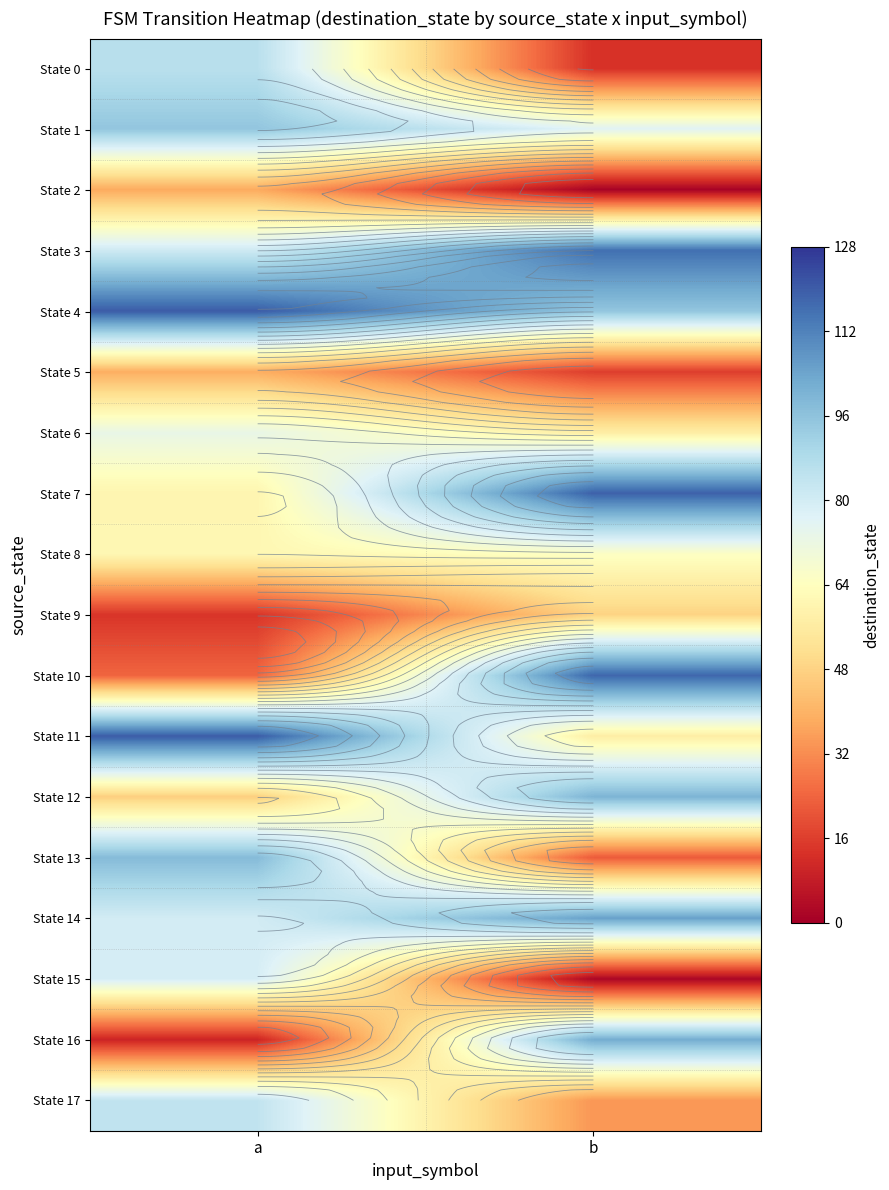

Count the number of data series in this chart.

18